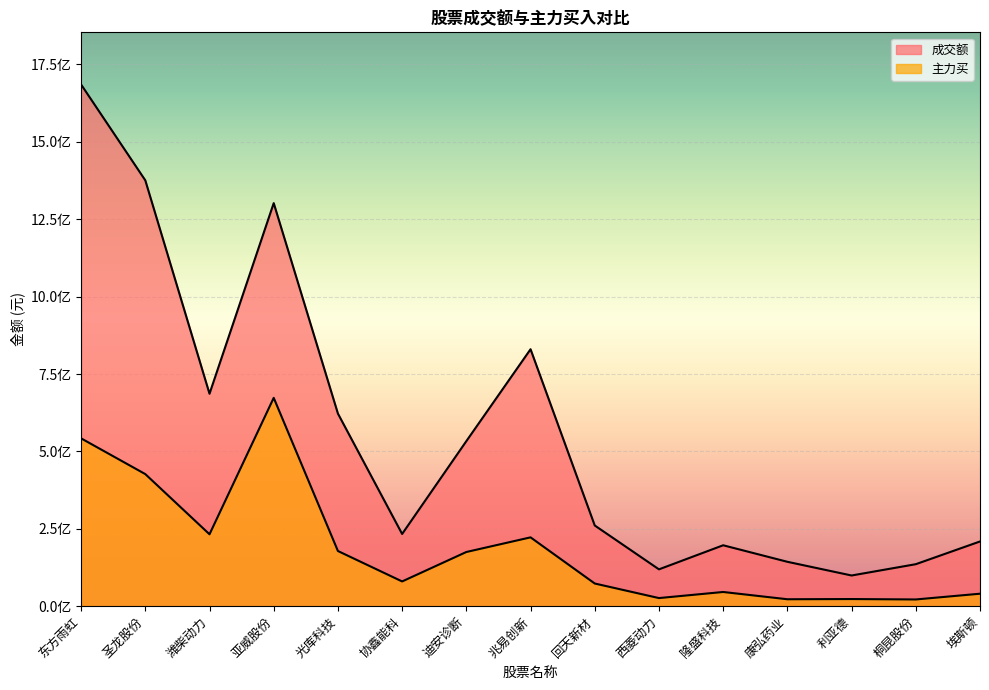

The value of 主力买 at 迪安诊断 is 311380885. True or false?

False